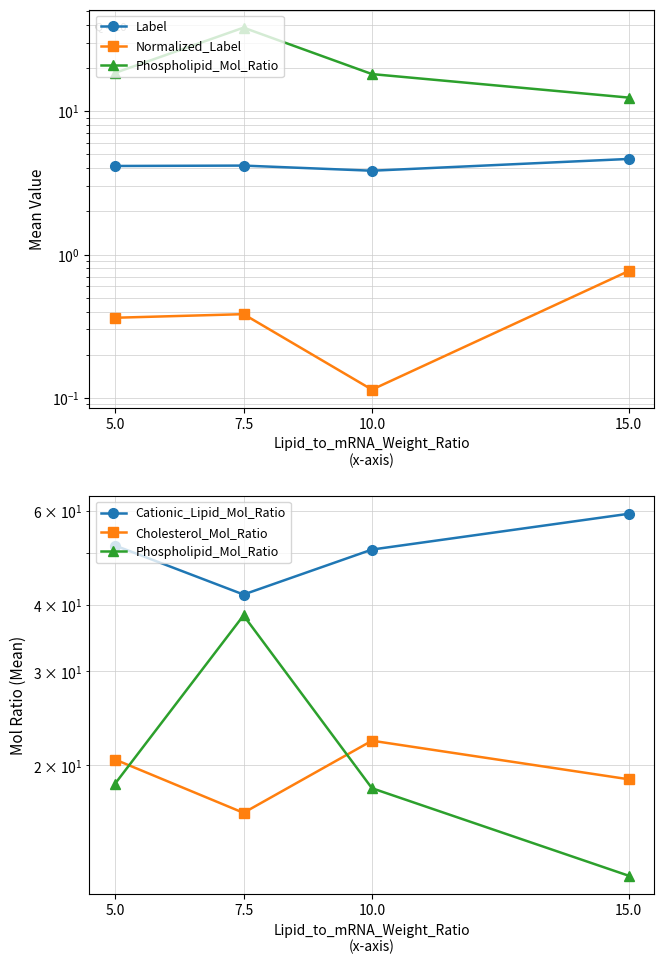

Reading right to left, transcribe all the data shown in this chart.

Label: 15.0=4.6	10.0=3.8	7.5=4.2	5.0=4.1
Normalized_Label: 15.0=0.8	10.0=0.1	7.5=0.4	5.0=0.4
Phospholipid_Mol_Ratio: 15.0=12.4	10.0=18.1	7.5=38.2	5.0=18.5
Cationic_Lipid_Mol_Ratio: 15.0=59.2	10.0=50.8	7.5=41.8	5.0=51.6
Cholesterol_Mol_Ratio: 15.0=18.8	10.0=22.2	7.5=16.3	5.0=20.5